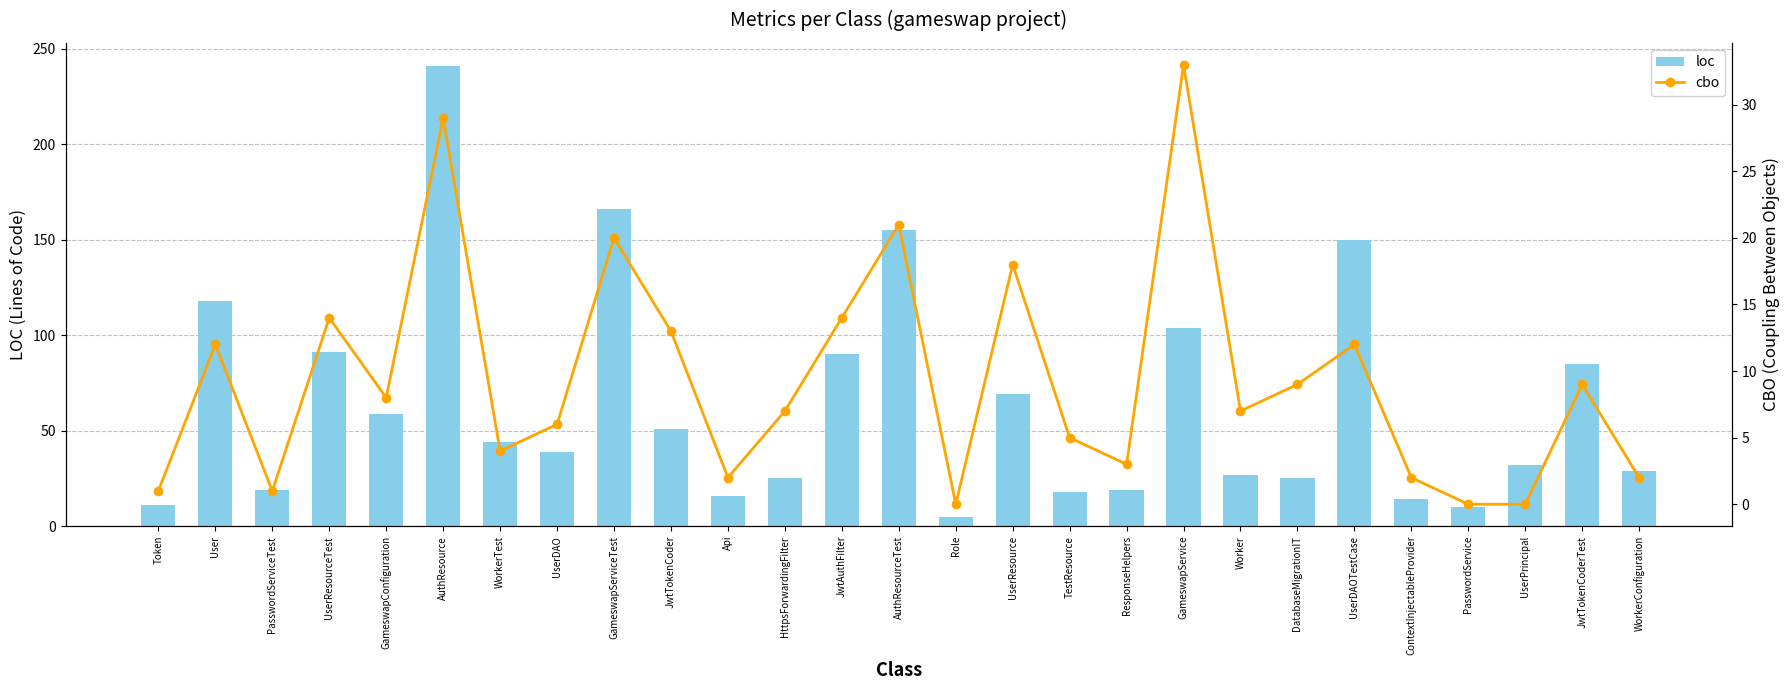

What position from the right is JwtAuthFilter?

15